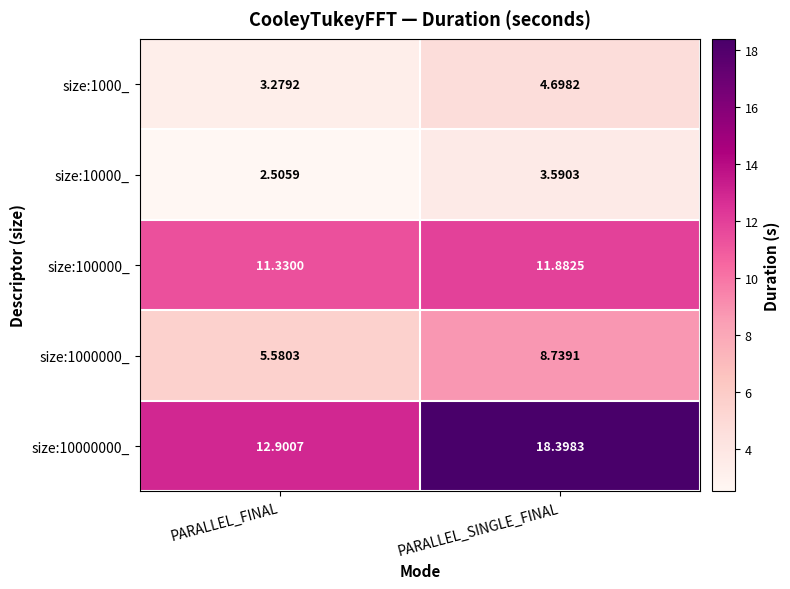

Where is size:10000000_ nearest to the value 15?

PARALLEL_FINAL